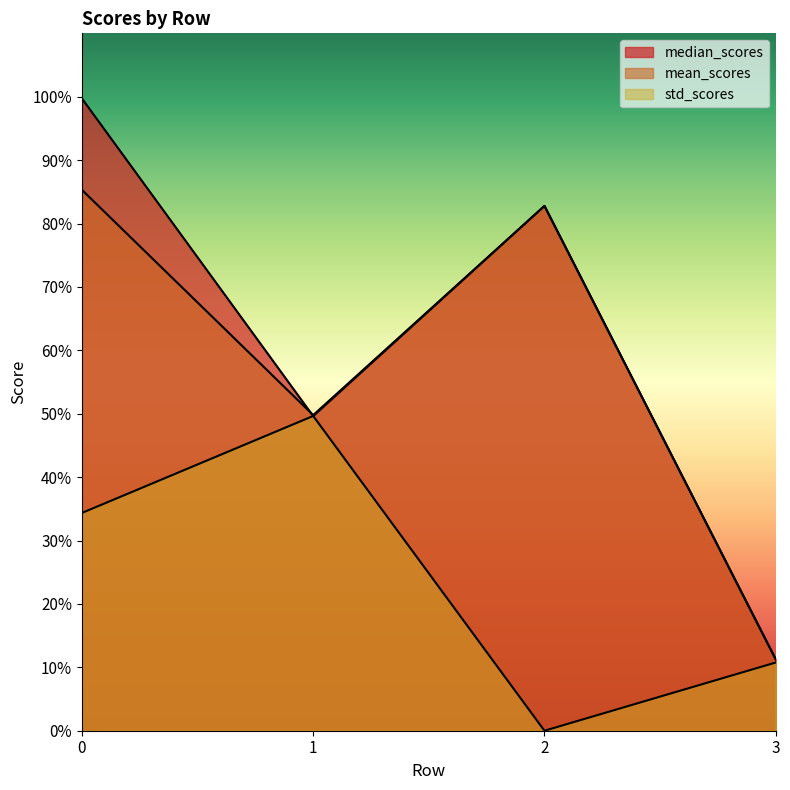

How many distinct data groups are displayed?

3